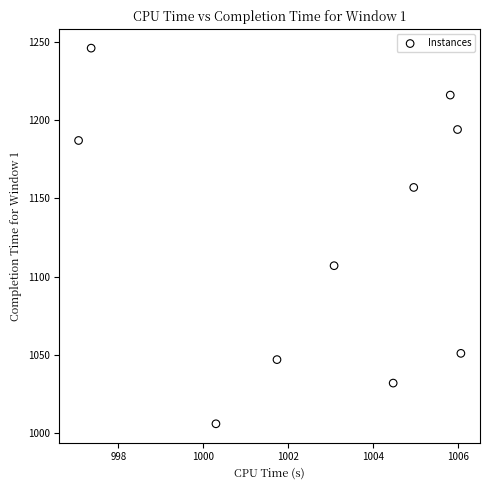

What is the range of Y values (max minus min)?

240